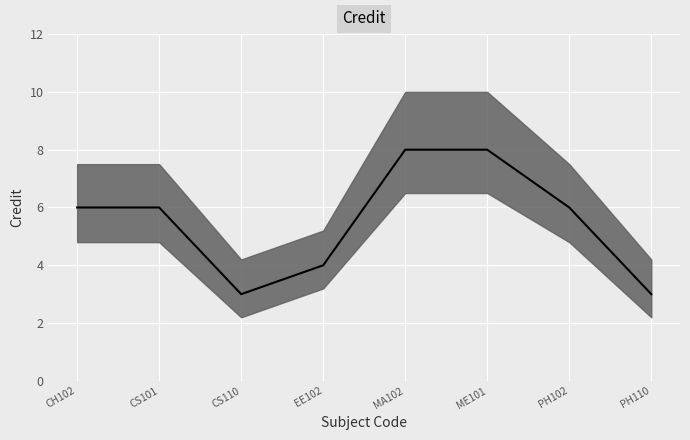

Rank the categories by value from lowest to highest.

CS110, PH110, EE102, CH102, CS101, PH102, MA102, ME101